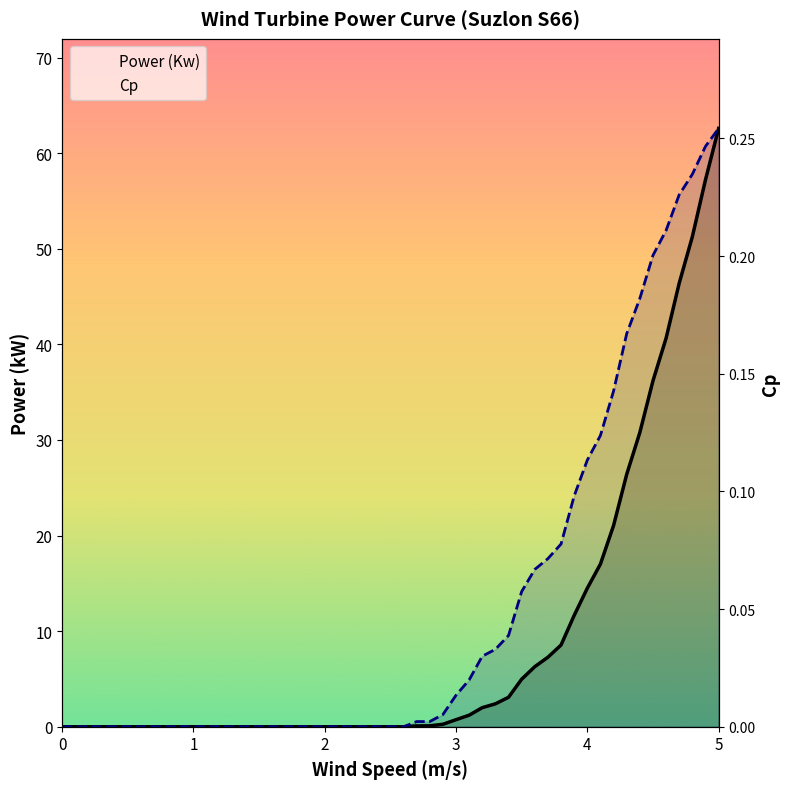

The value of Power (Kw) at 12 is 0.0. True or false?

True